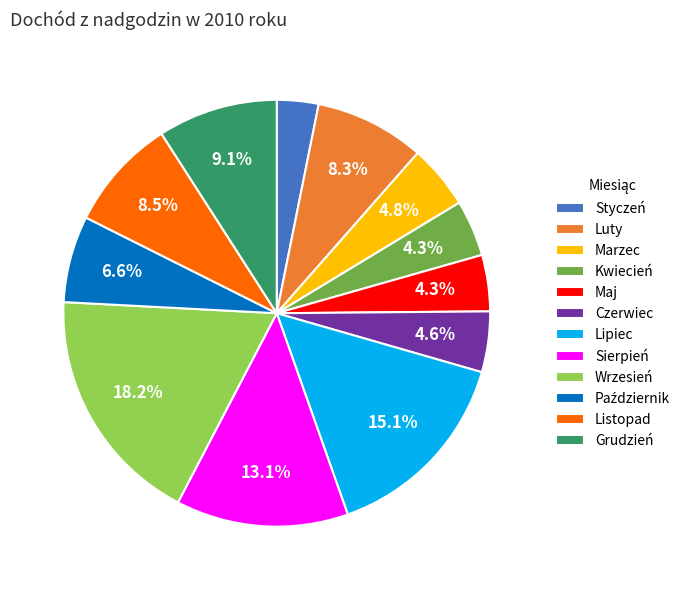

What percentage is NOT represented by Listopad?

91.5%